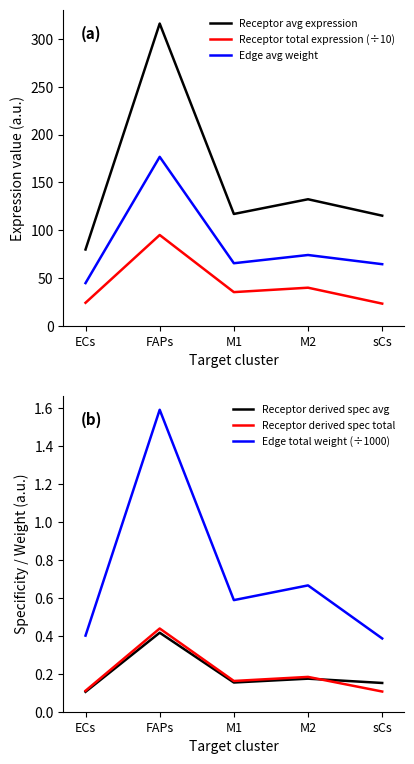

True or false: Receptor total expression (÷10) and Receptor avg expression cross at least once.

False